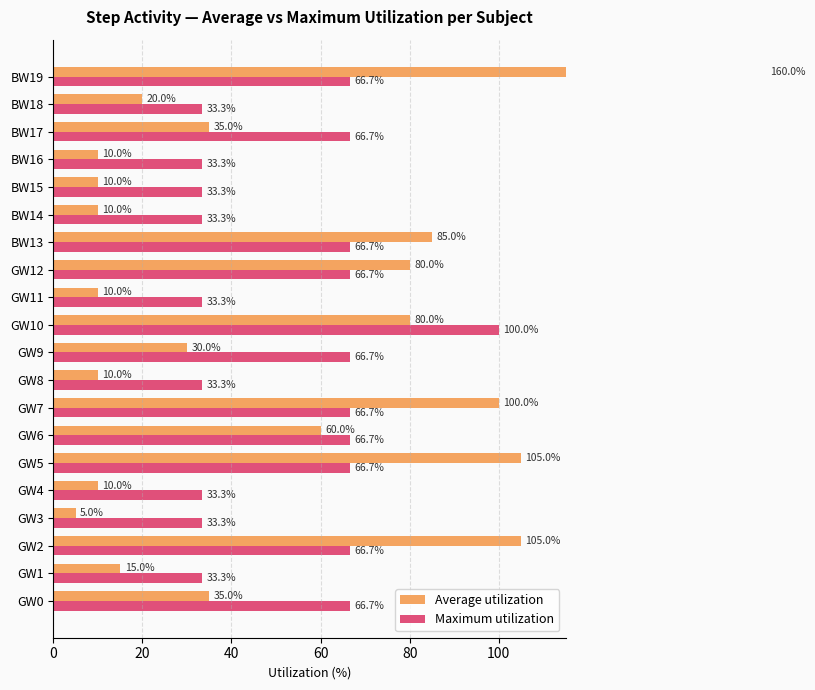

The Maximum utilization series shows 66.7 at GW9. True or false?

True